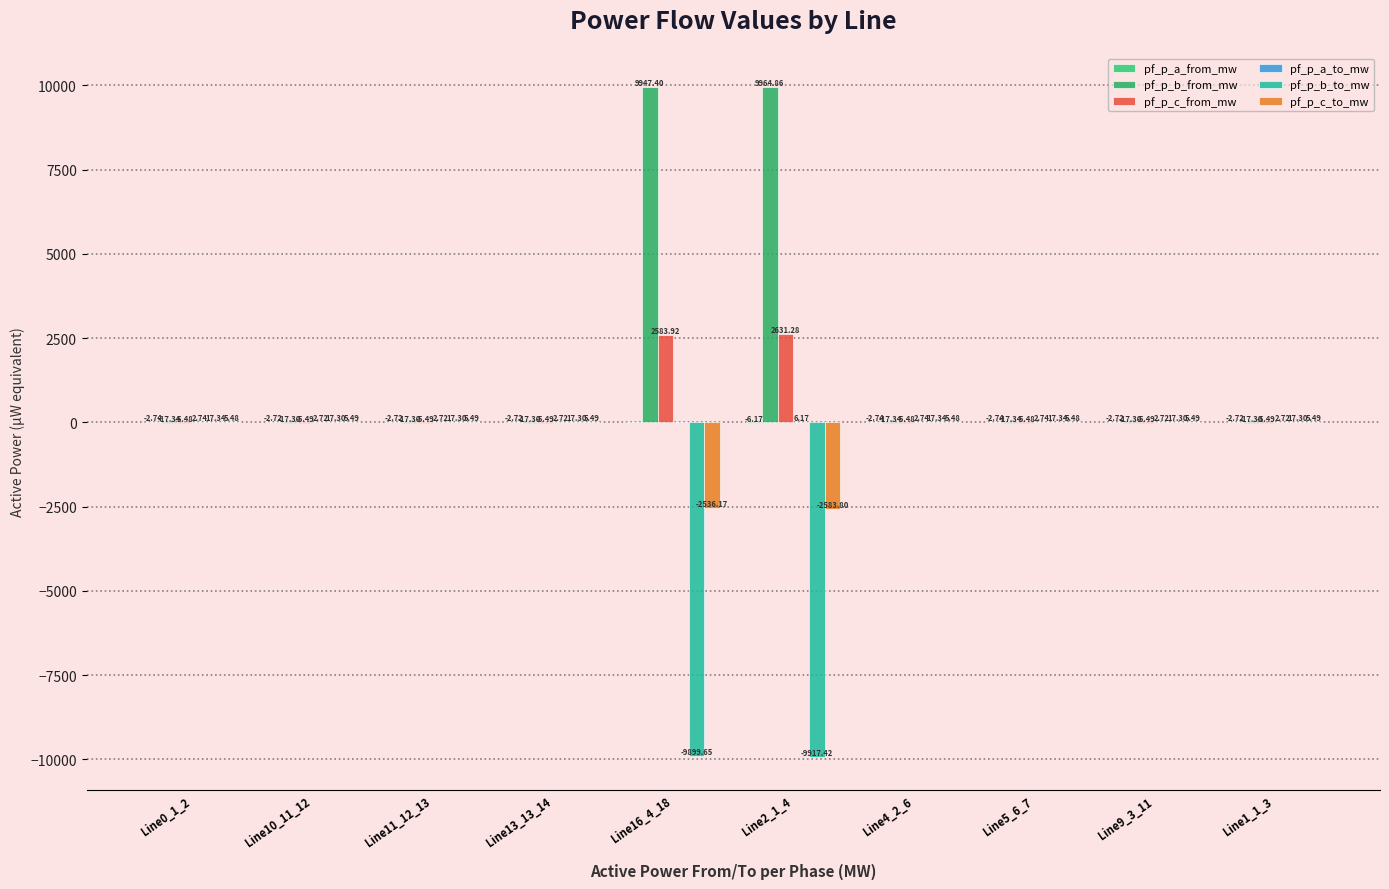

What position from the left is Line11_12_13?

3